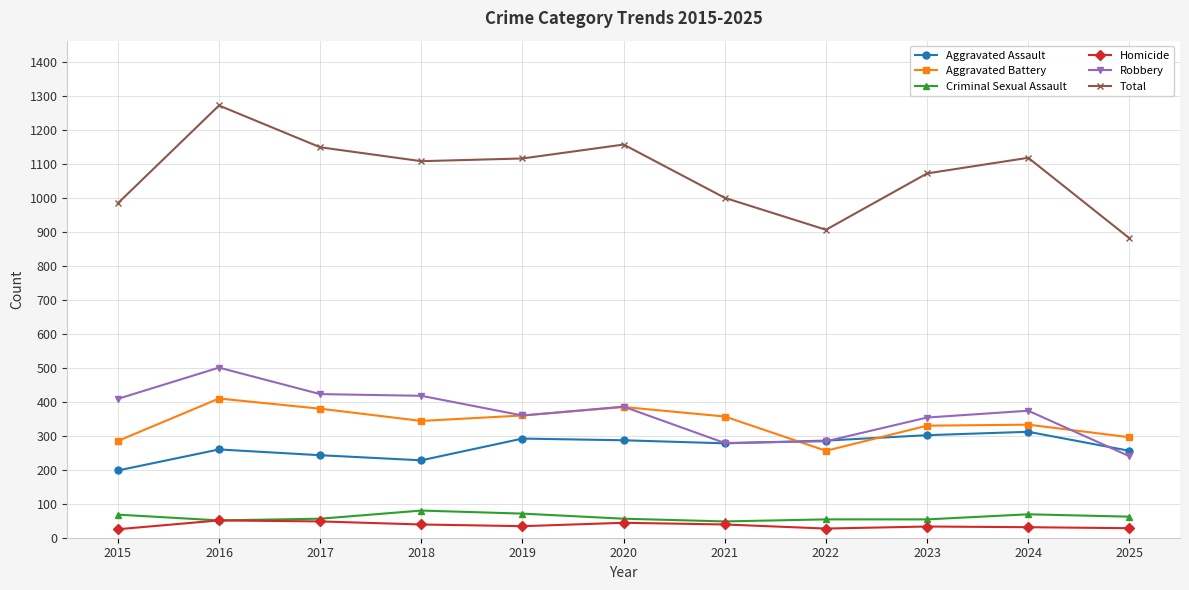

How many data points does each series have?

11